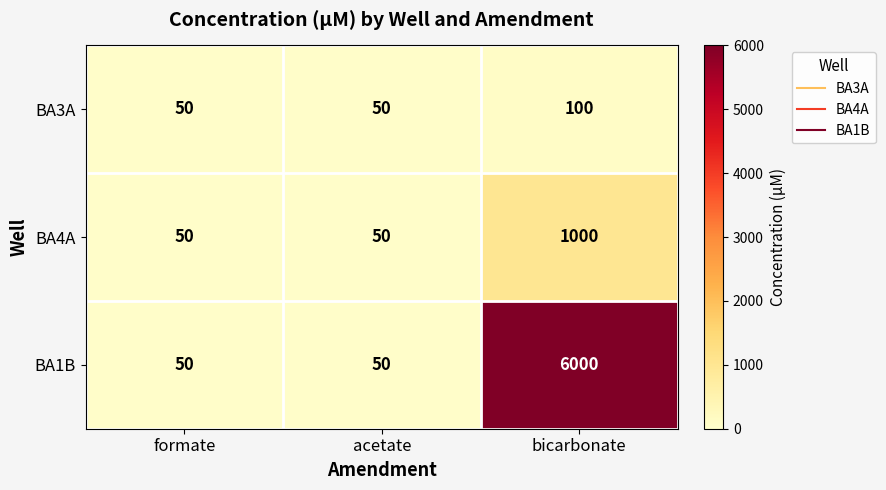

Is it true that BA4A equals 34 at acetate?

False